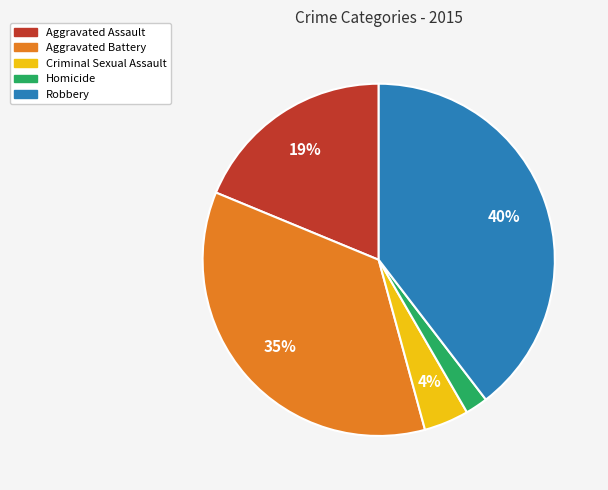

To the nearest percent, what is the combined percentage of Criminal Sexual Assault and Robbery?

44%